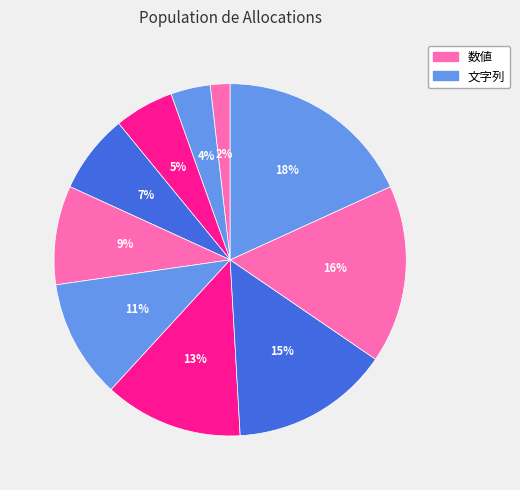

How many segments does this pie chart have?

10